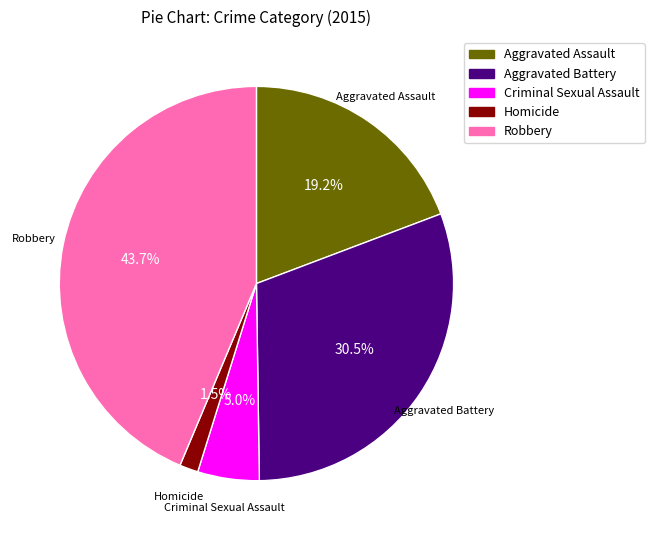

Approximately how many times larger is the value at Criminal Sexual Assault compared to Aggravated Battery?

0.2